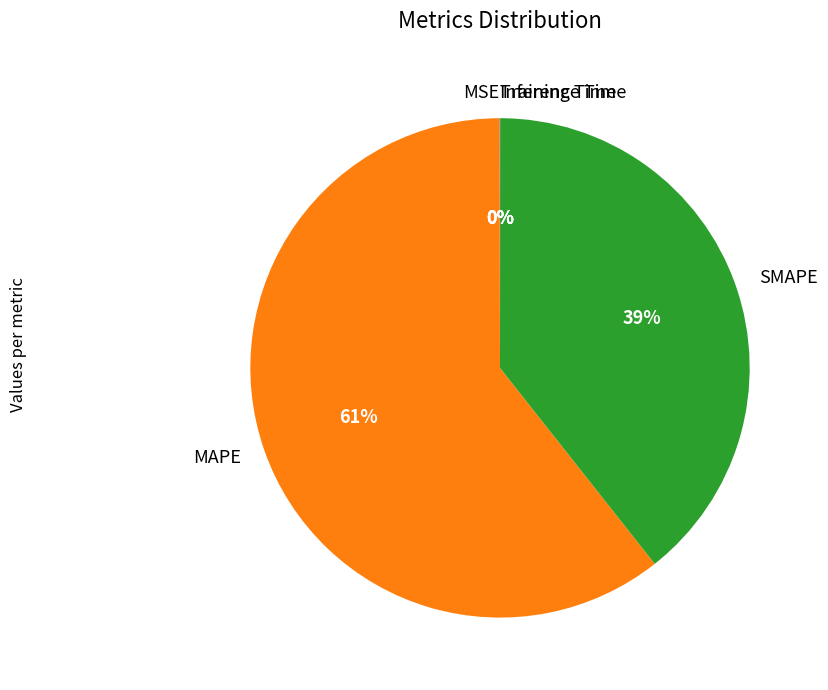

Does MAPE account for over 50% of the chart?

Yes